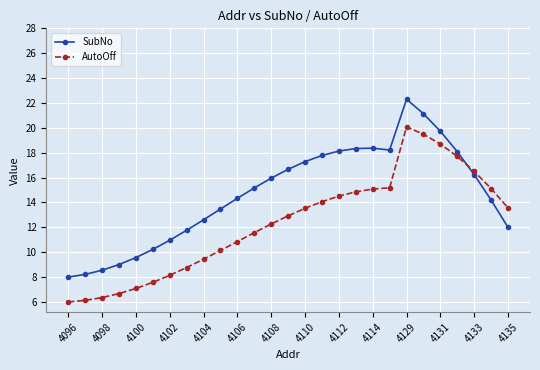

After their last crossing, which series has the higher values: SubNo or AutoOff?

AutoOff